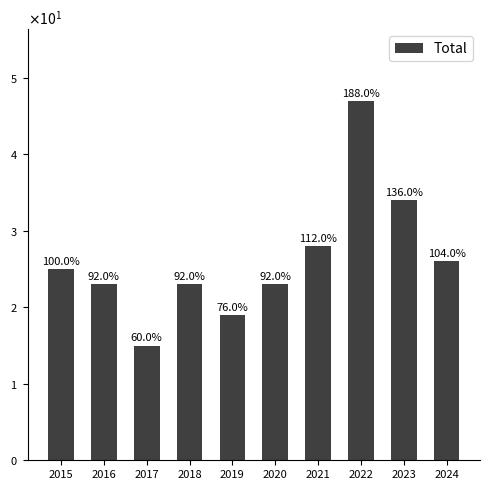

At which label does the data first exceed 25?

2021